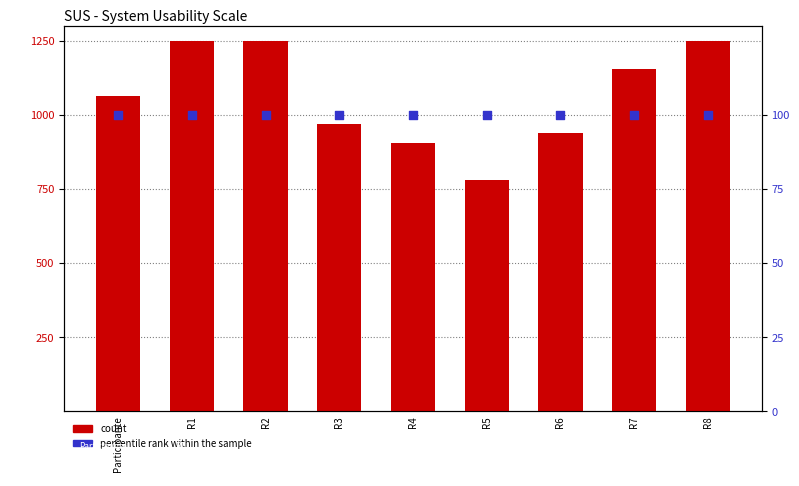

What are all the series names shown in the legend?

count, percentile rank within the sample